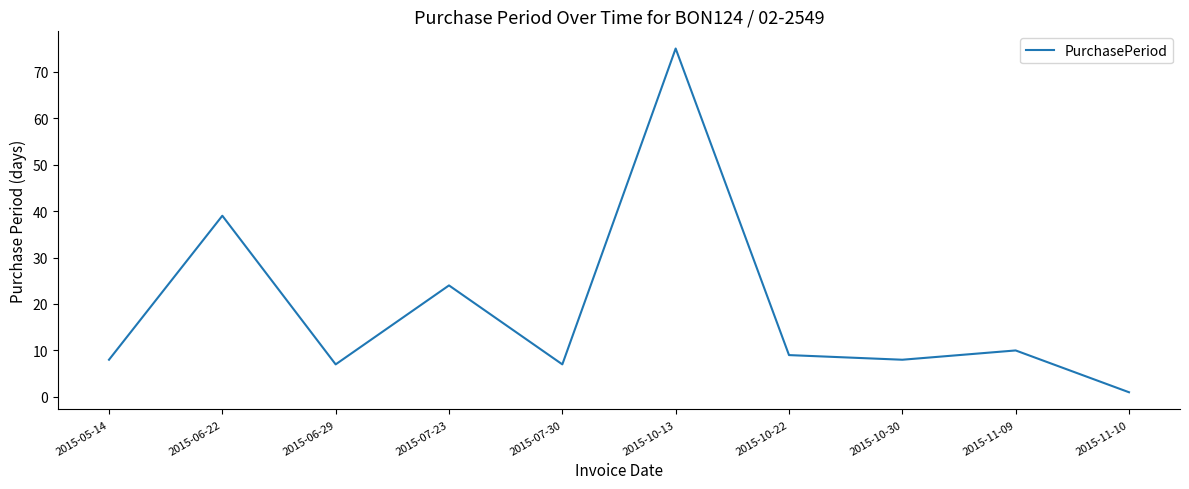

Approximately how many times larger is the value at 2015-05-14 compared to 2015-10-30?

1.0